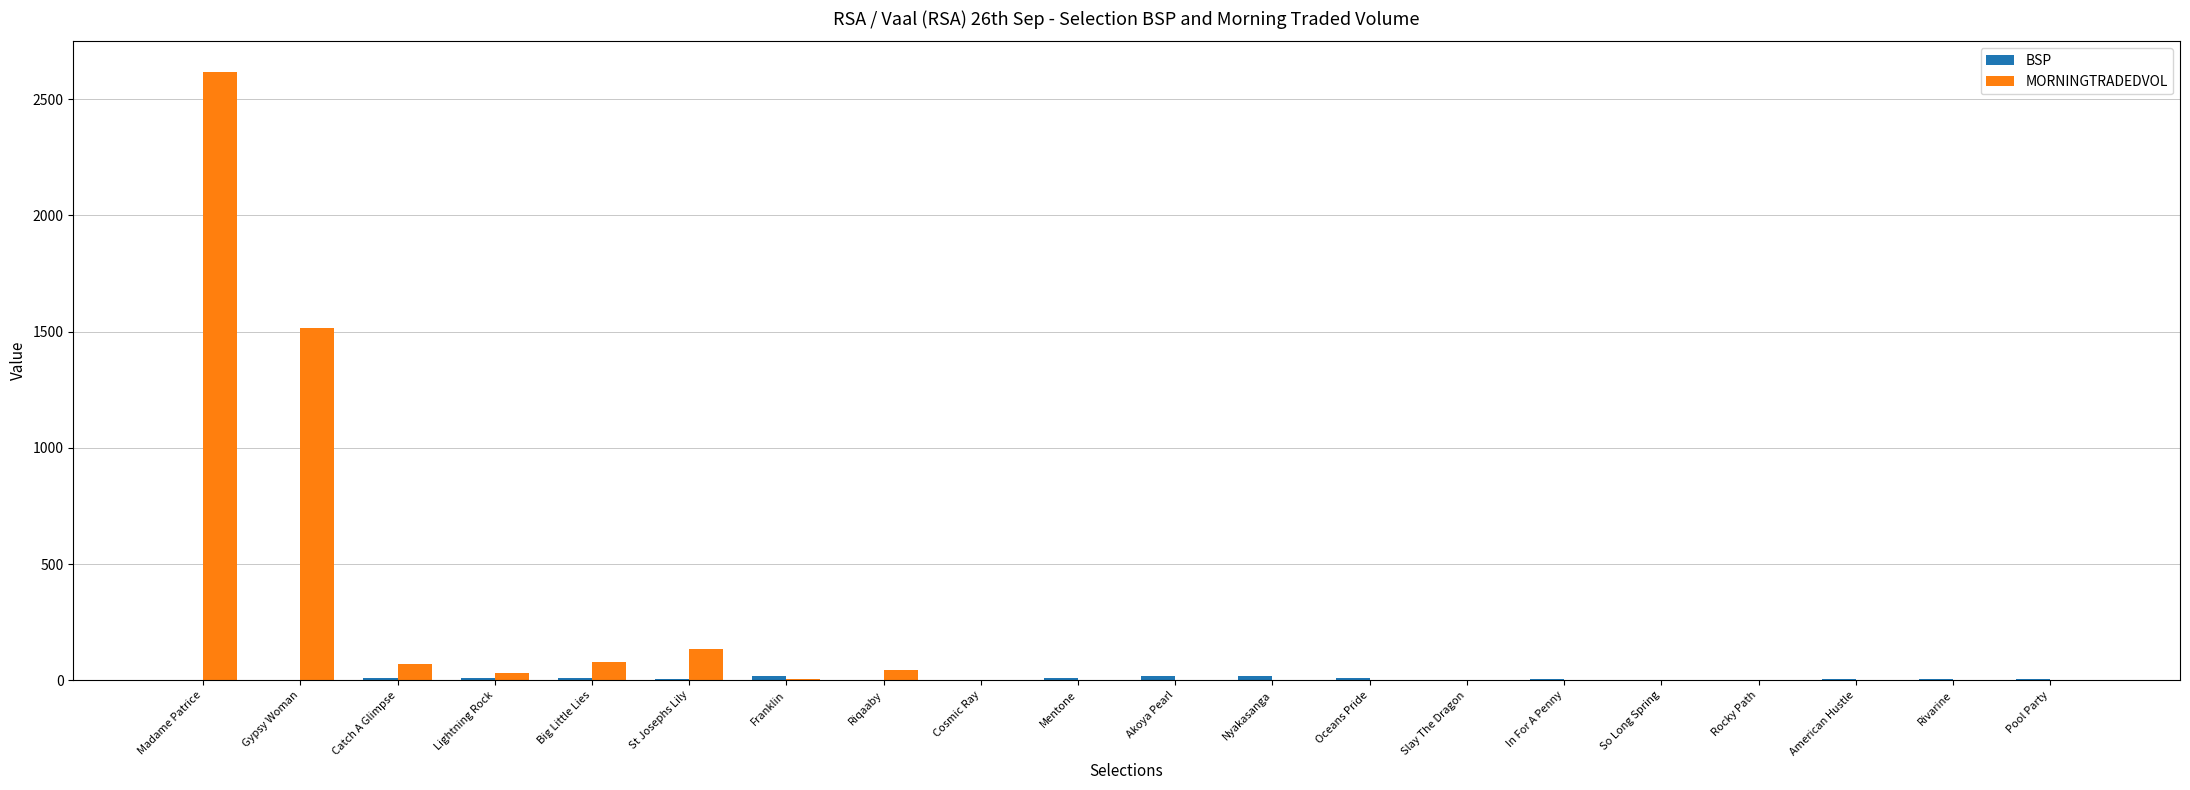

Which series changed the most between Madame Patrice and Rocky Path?

MORNINGTRADEDVOL